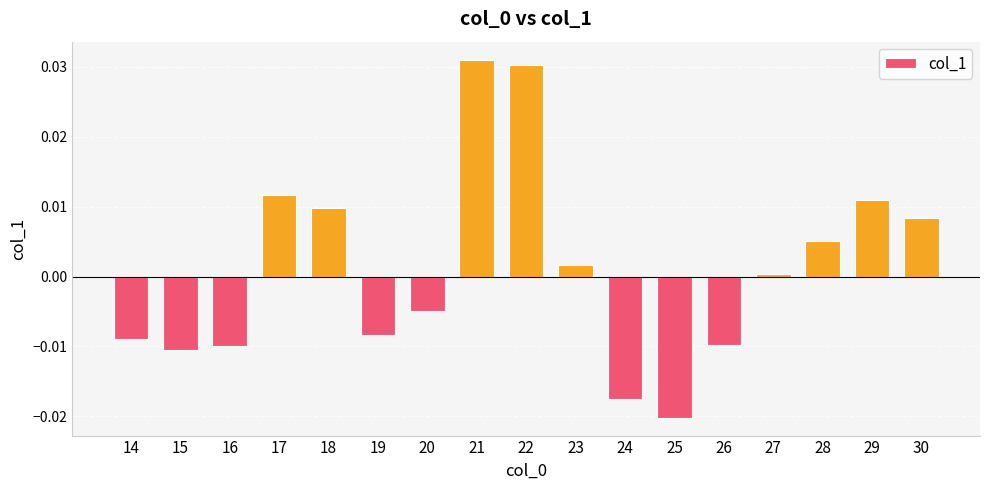

Which category has the lowest value across all series?

25